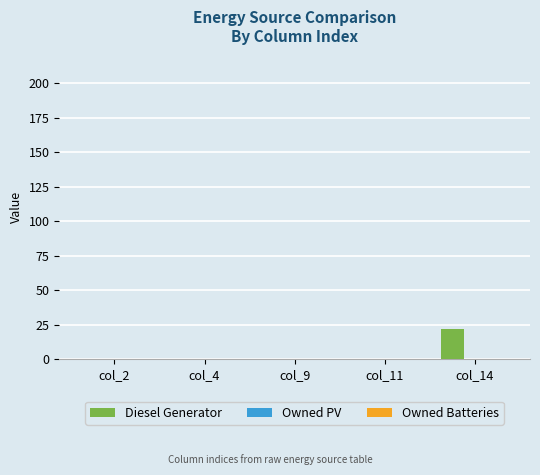

Reading left to right, what are all the values shown in this chart?

col_2=0	col_4=0	col_9=0	col_11=0	col_14=22